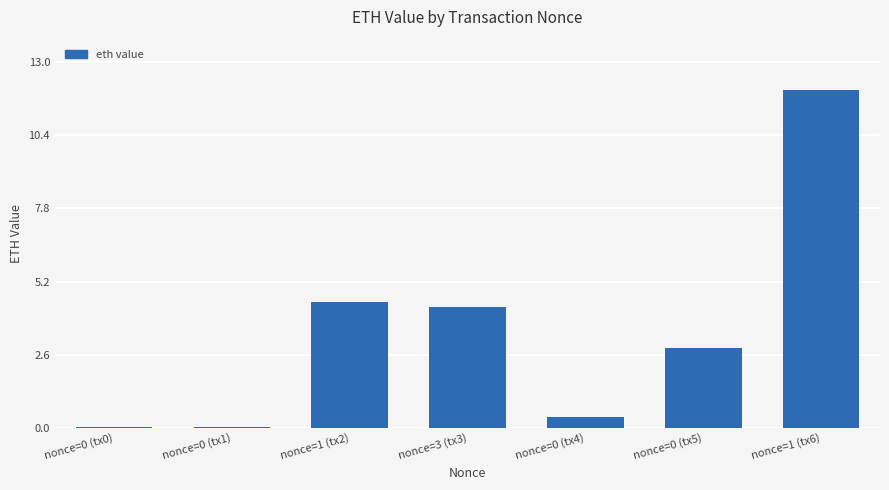

Is it true that the value at nonce=3 (tx3) is 7.5?

False